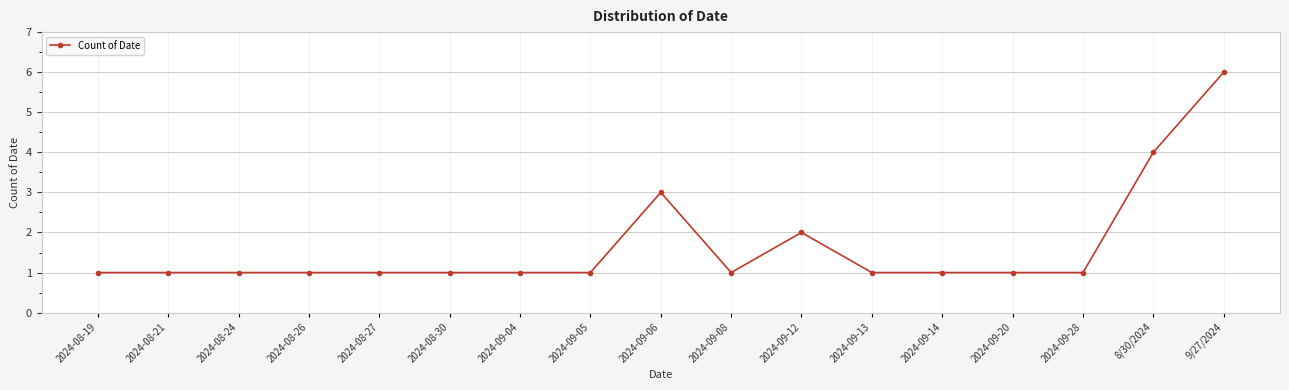

Is it true that the value at 9/27/2024 is 6?

True